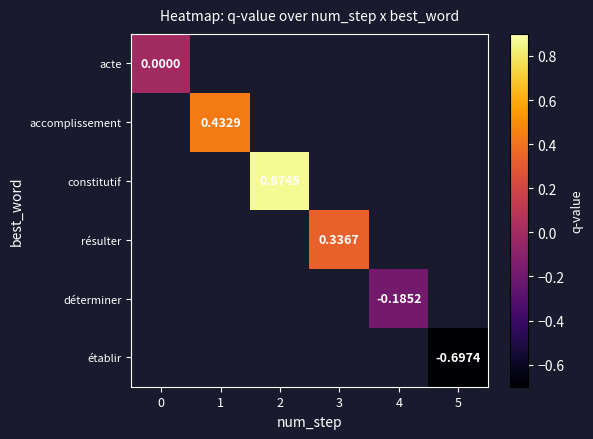

At how many categories does at least one series exceed 0?

3